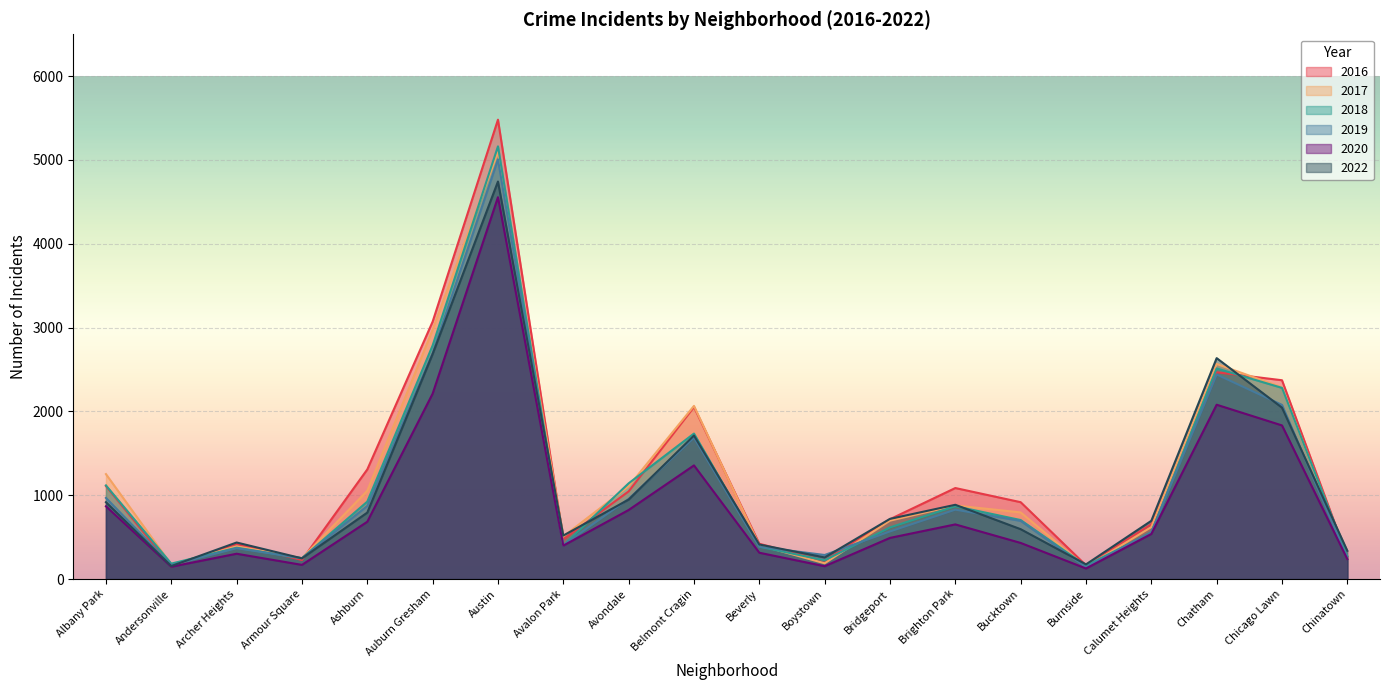

Is it true that 2020 equals 262 at Armour Square?

False